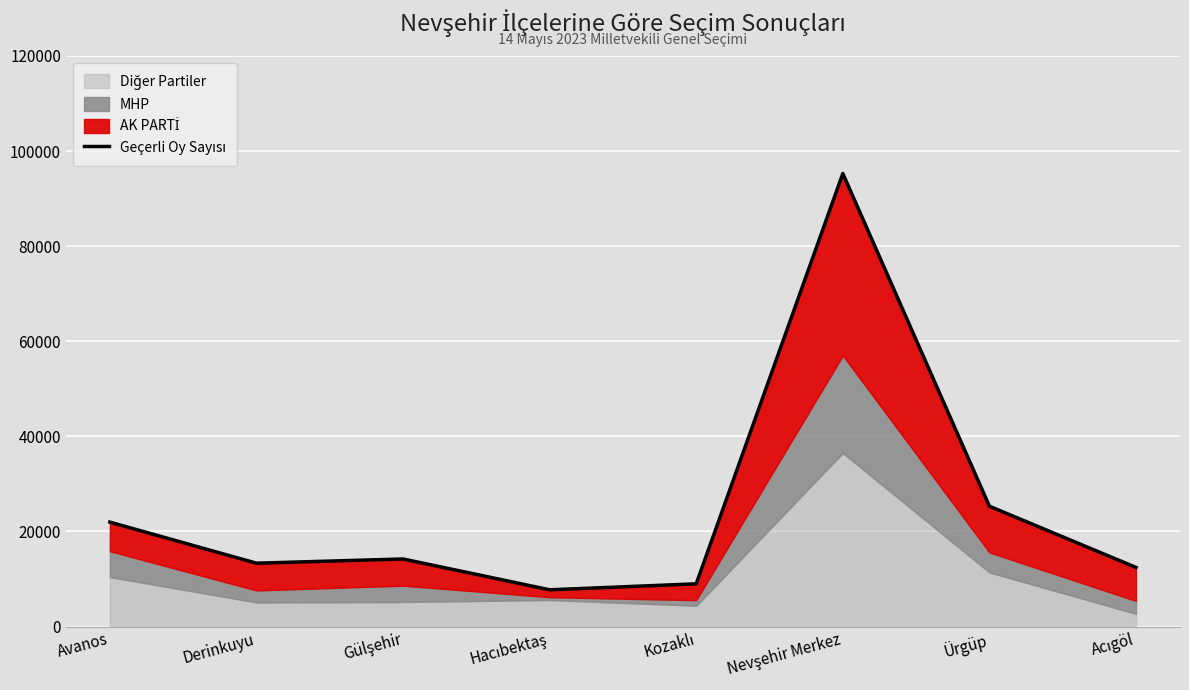

What is the sum of all values?

199220